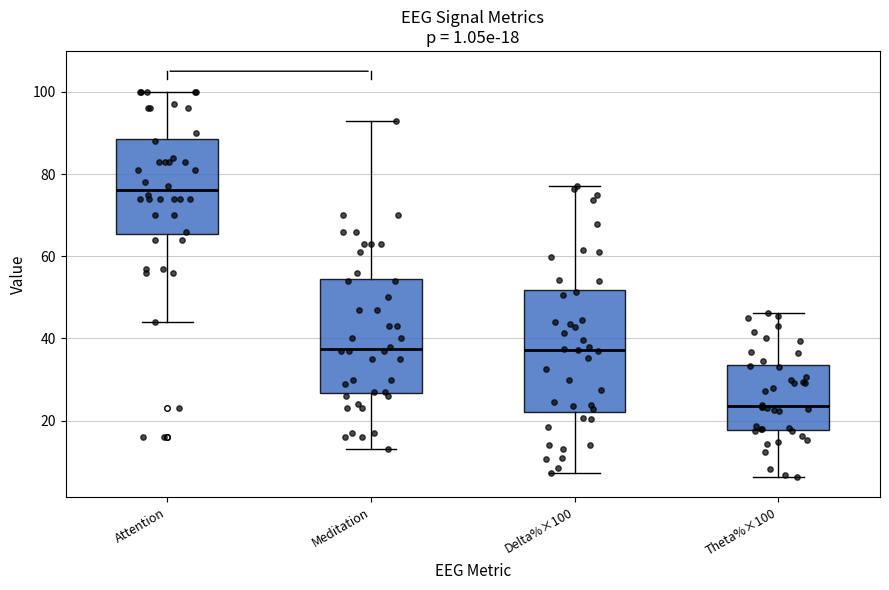

Which box's median line is the highest?

Attention